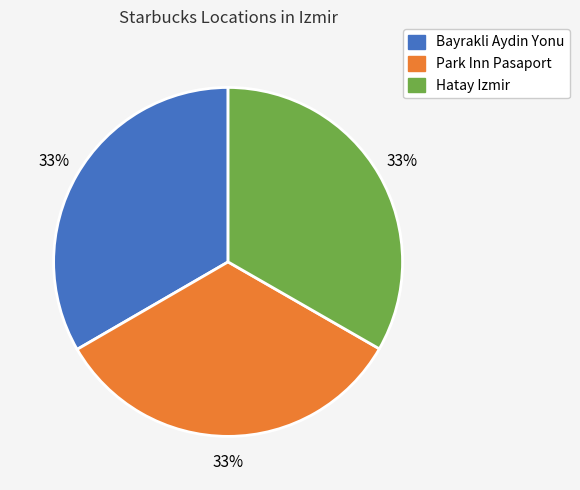

How many segments does this pie chart have?

3